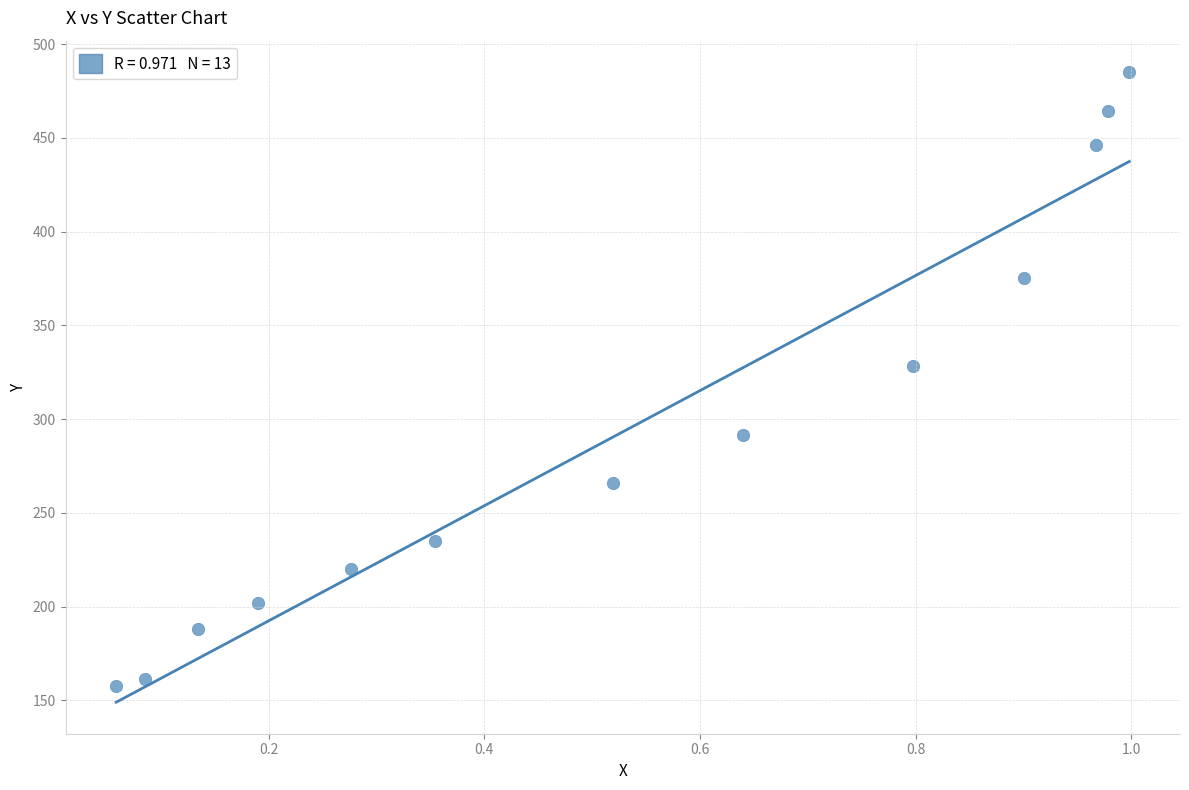

What is the range of X values (max minus min)?

0.9